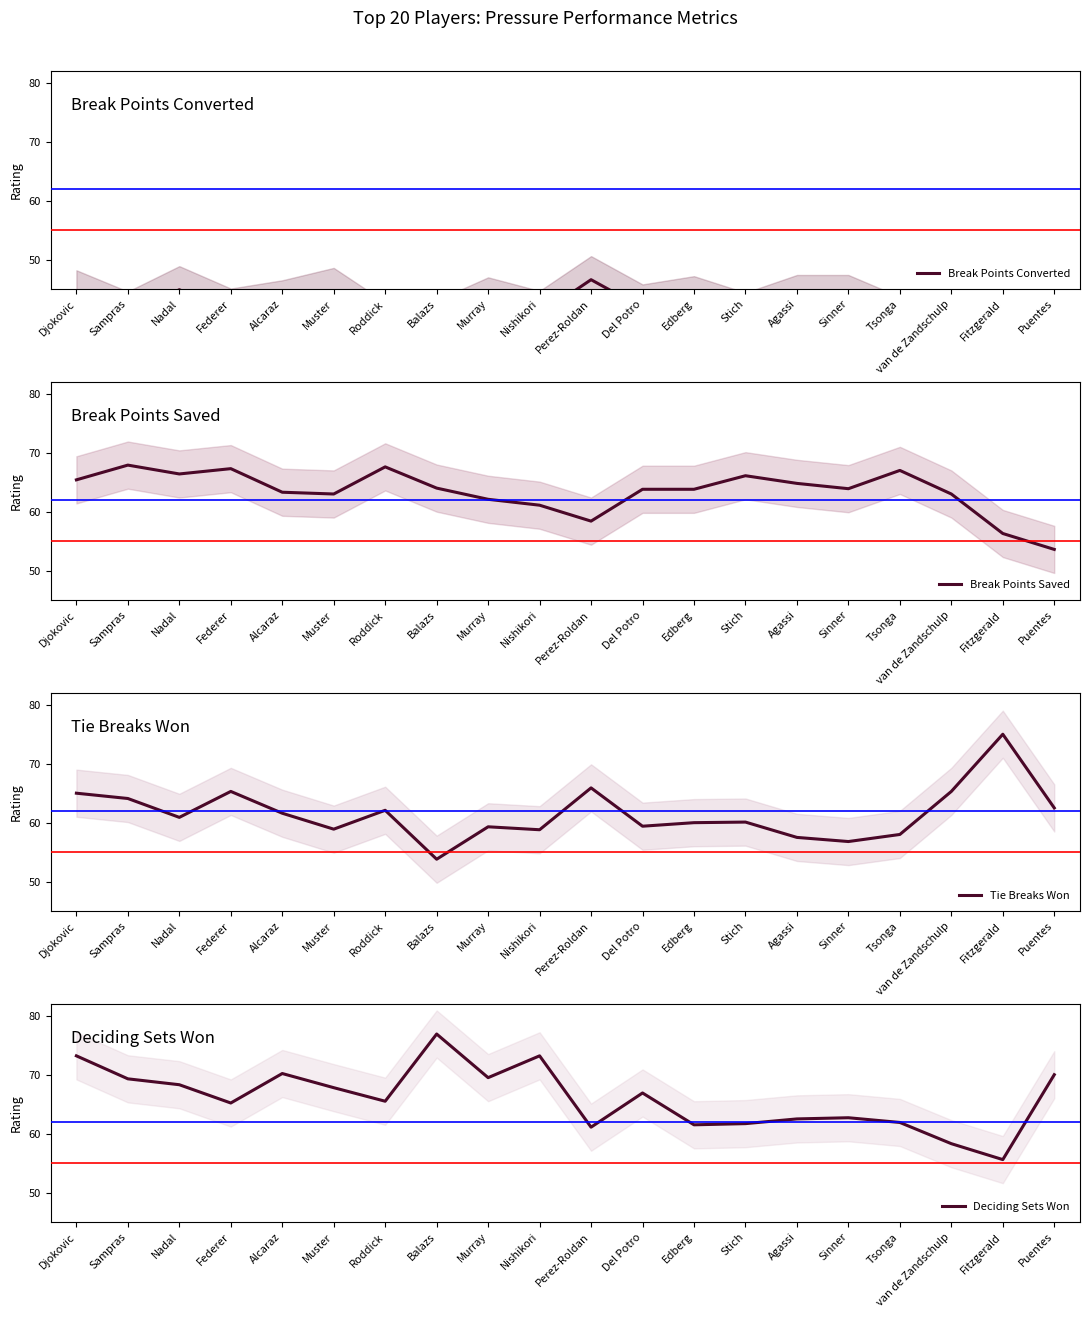

Is it true that Break Points Saved equals 53.6 at Puentes?

True